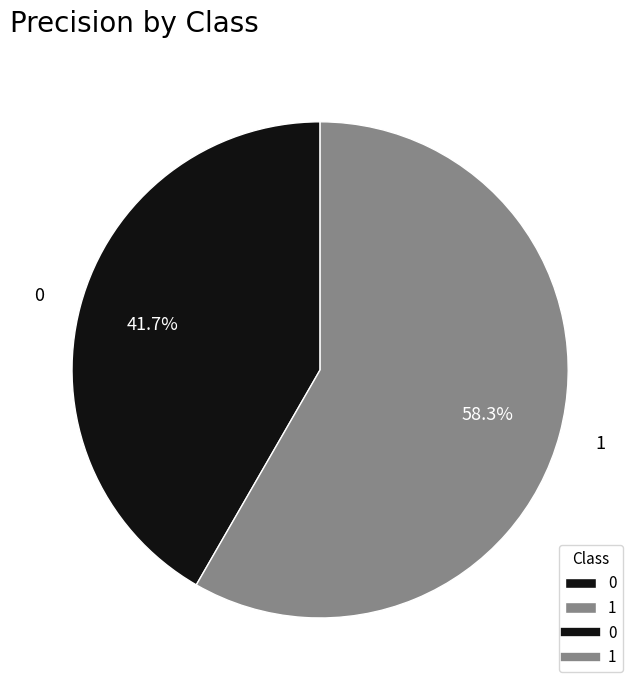

Combined, do 1 and 0 account for over 50%?

Yes